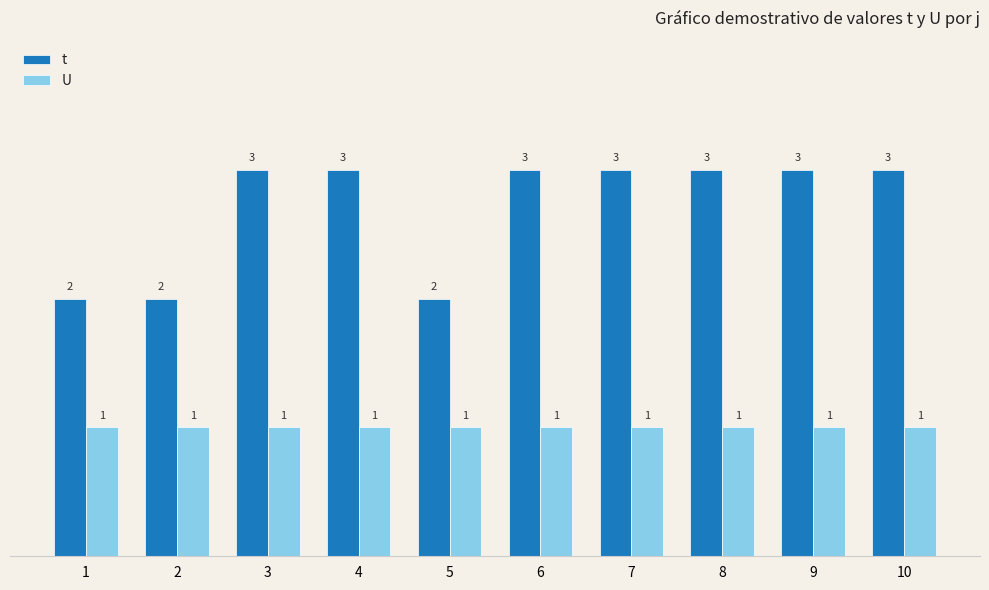

Is it true that t equals 3 at 9?

True